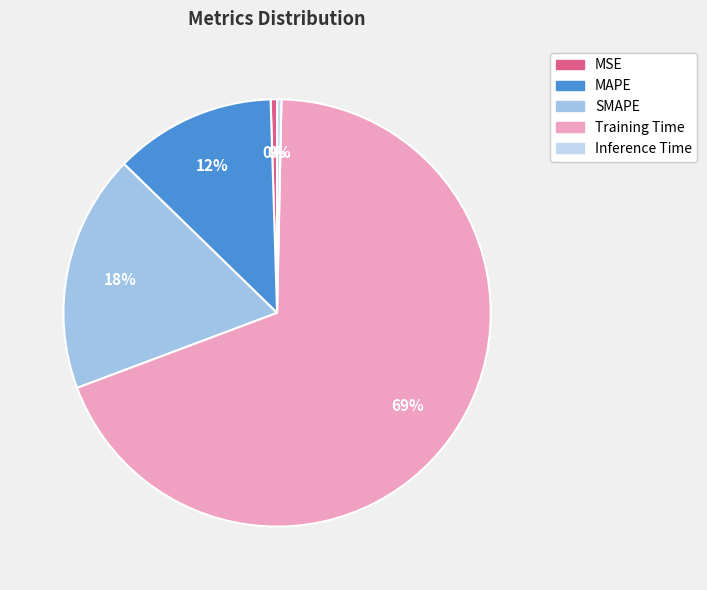

Does SMAPE account for over 50% of the chart?

No